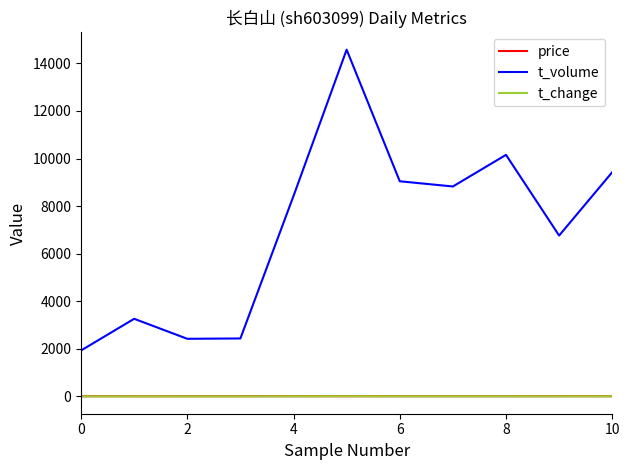

What is the greatest value displayed?

14576.0